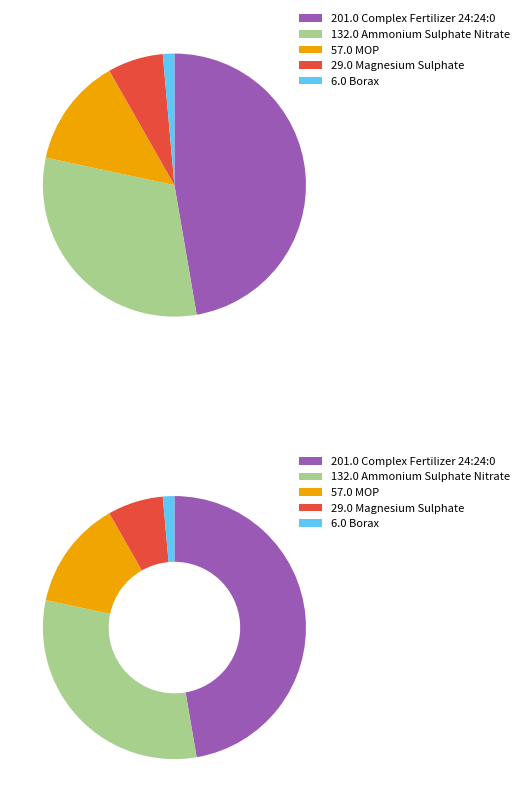

What is the ratio of the value at Complex Fertilizer 24:24:0 to the value at Ammonium Sulphate Nitrate?

1.5